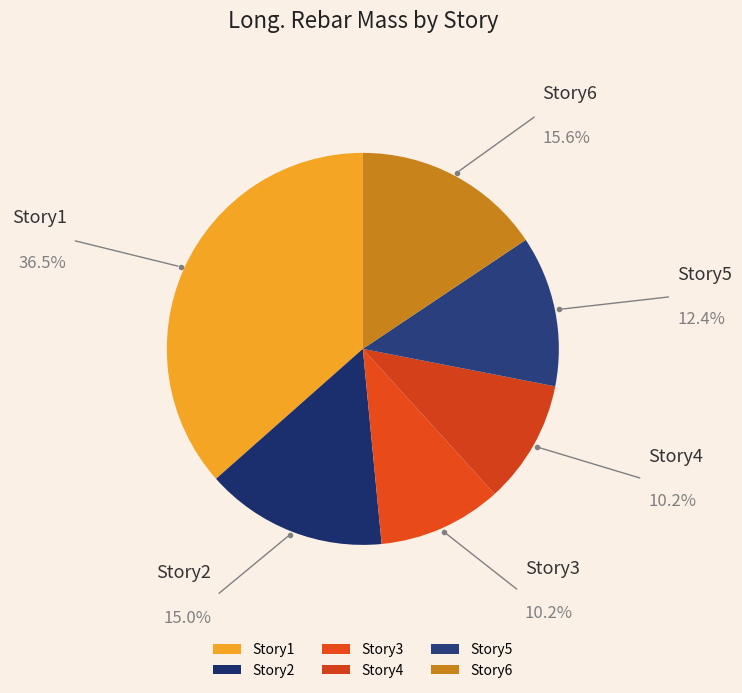

Count the number of slices in the pie.

6